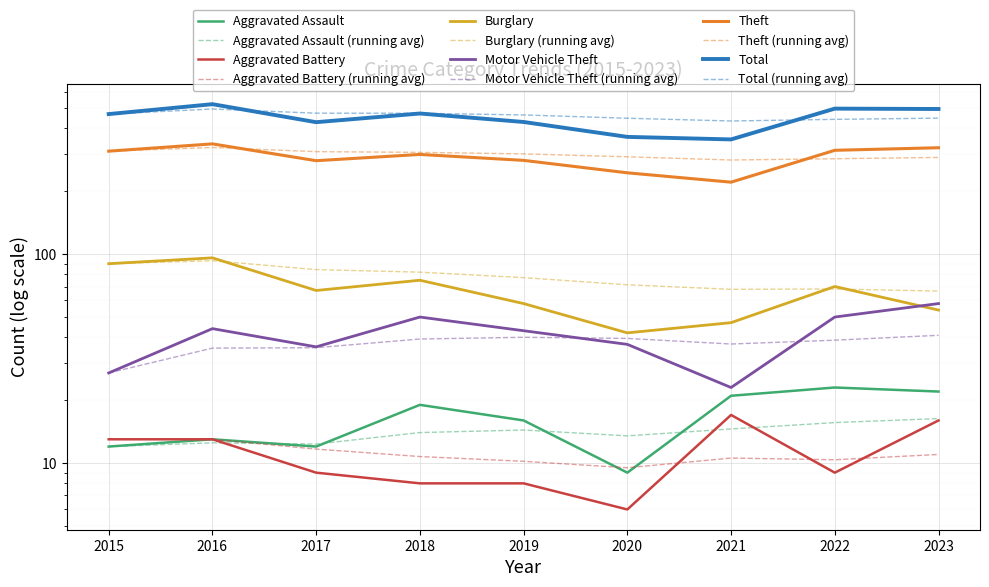

Count the number of data series in this chart.

6